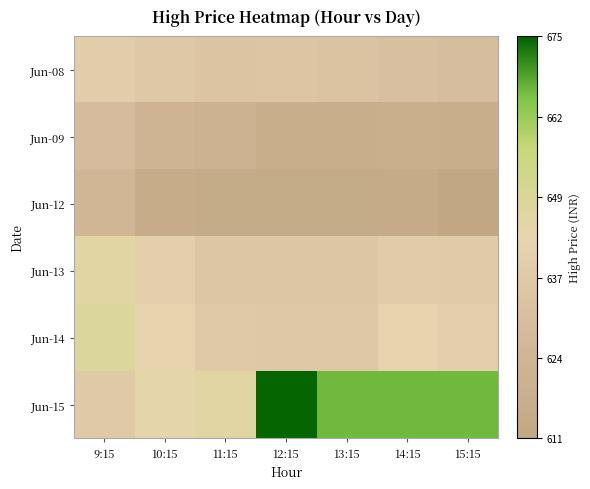

At which category is the sum across all series the highest?

9:15